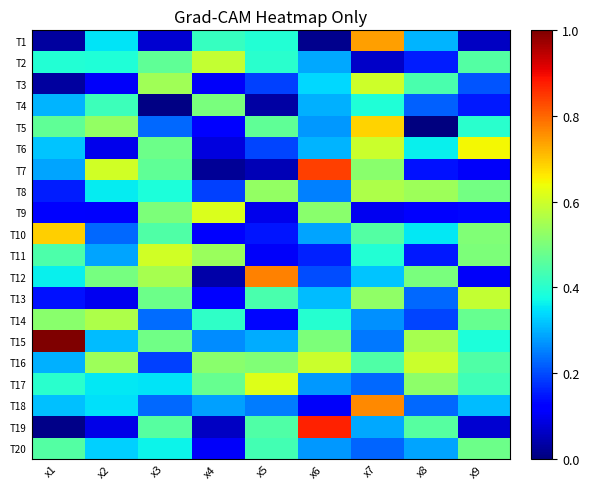

At which category is the sum across all series the highest?

x7